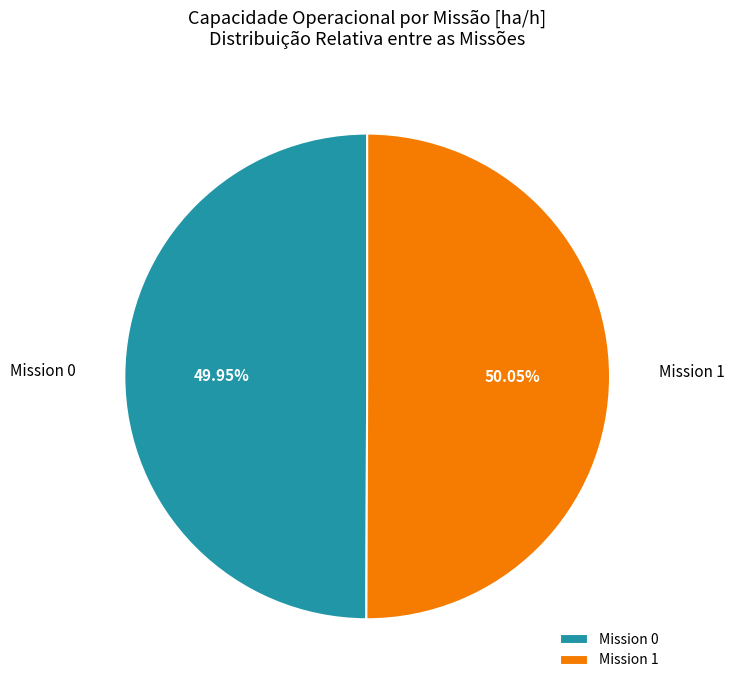

Is there any slice that represents more than half of the pie?

Yes